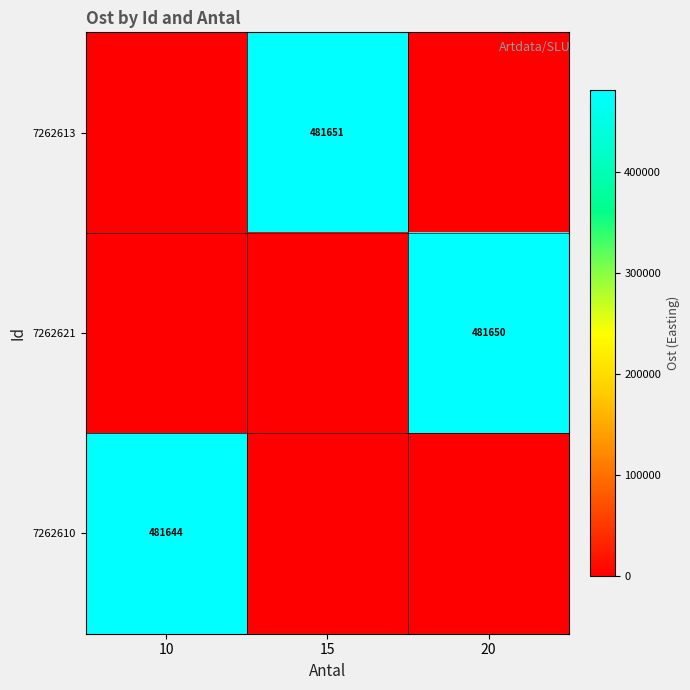

The value of 7262613 at 15 is 284510. True or false?

False